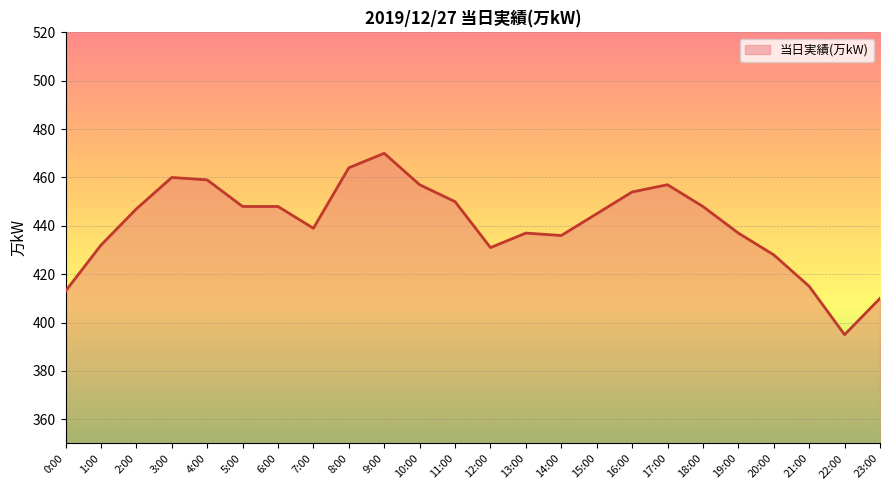

Which has a higher value, 21:00 or 15:00?

15:00